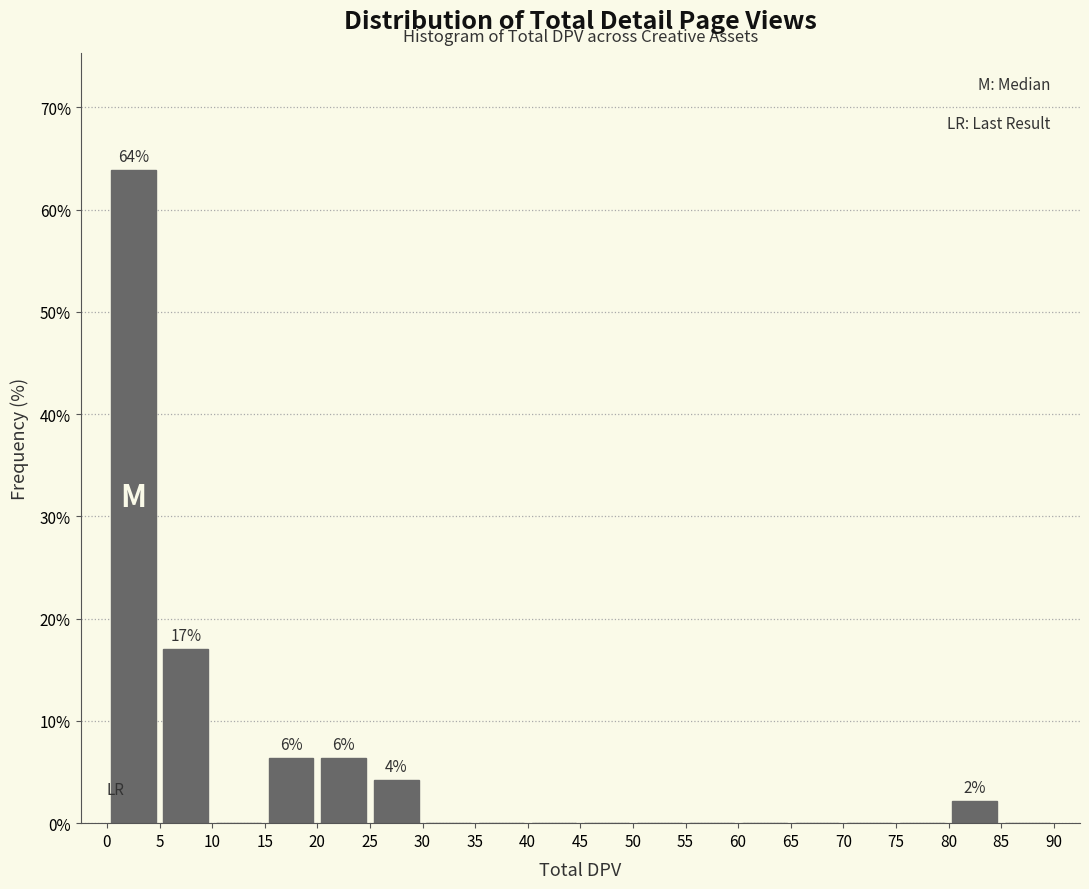

Over which range of the x-axis is the bar tallest?

0 to 5